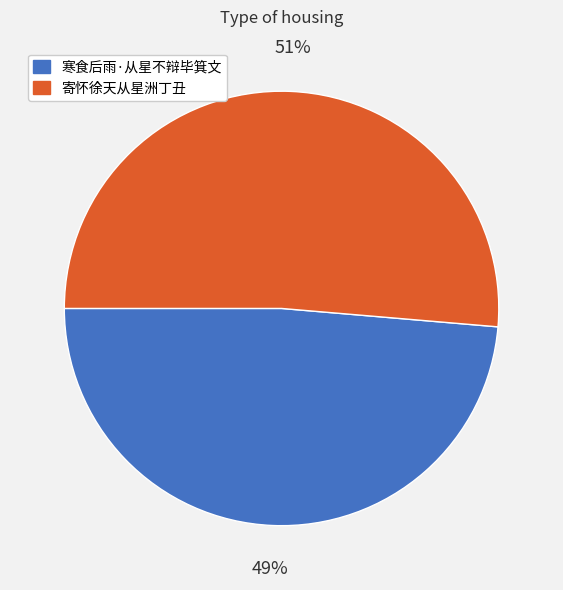

Between 寄怀徐天从星洲丁丑 and 寒食后雨·从星不辩毕箕文, which is larger?

寄怀徐天从星洲丁丑